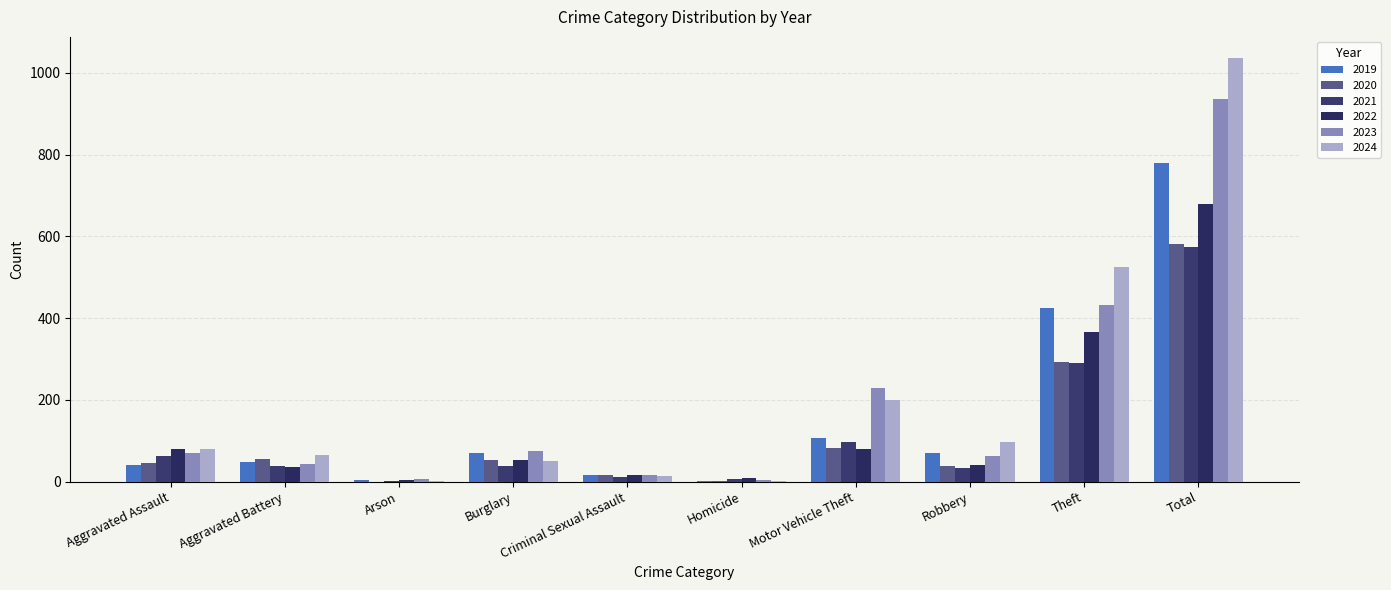

At Theft, list the series in order from largest to smallest.

2024, 2023, 2019, 2022, 2020, 2021